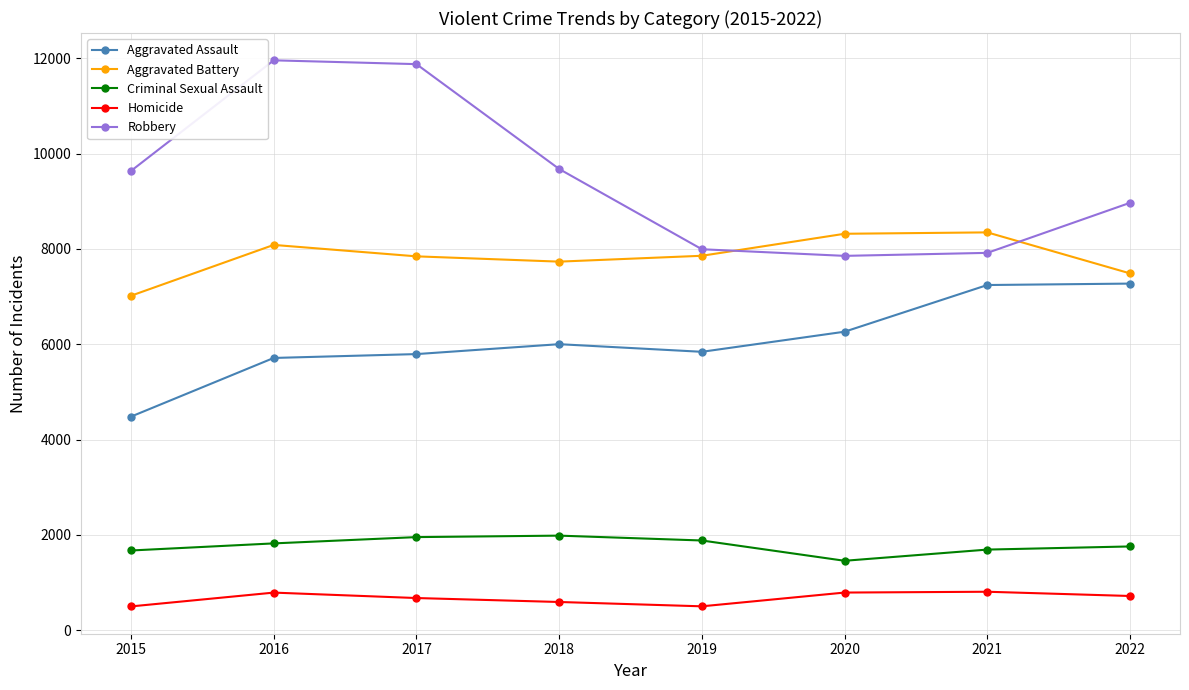

What is the value of the Homicide point at the 7th from the left?

804